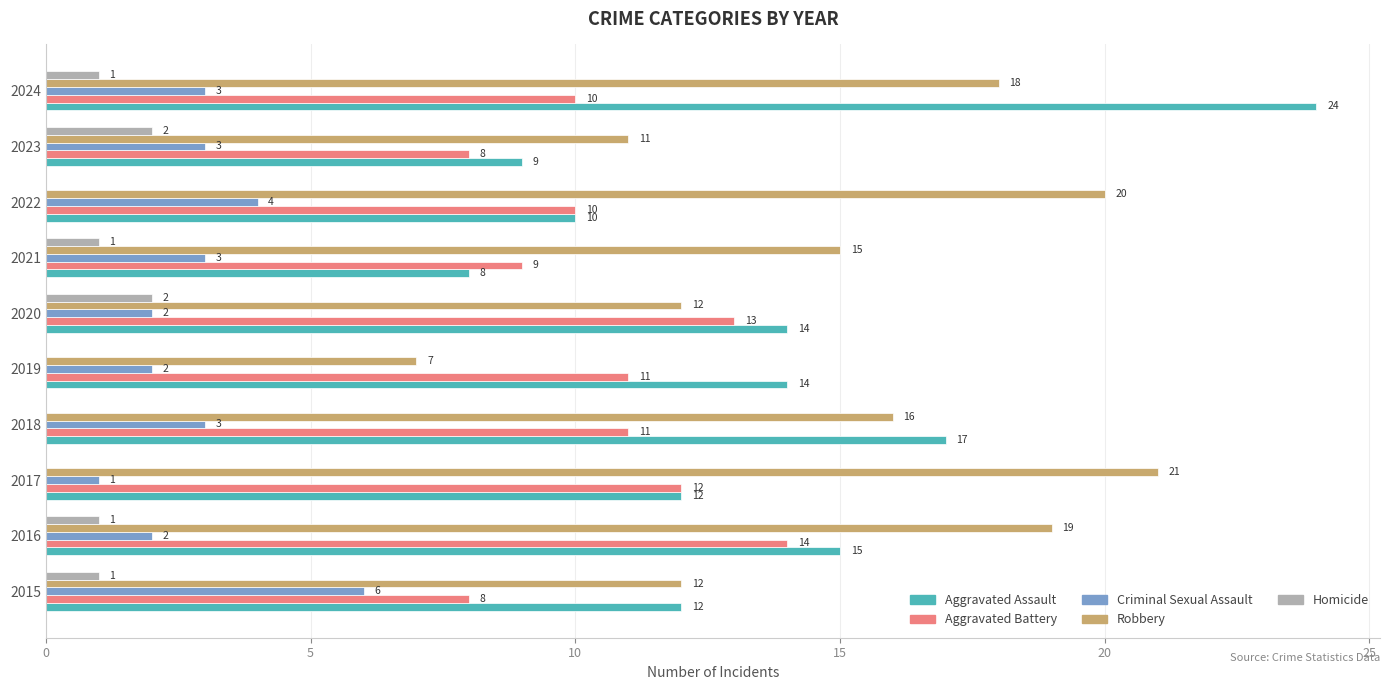

Which series changed the most between 2016 and 2024?

Aggravated Assault